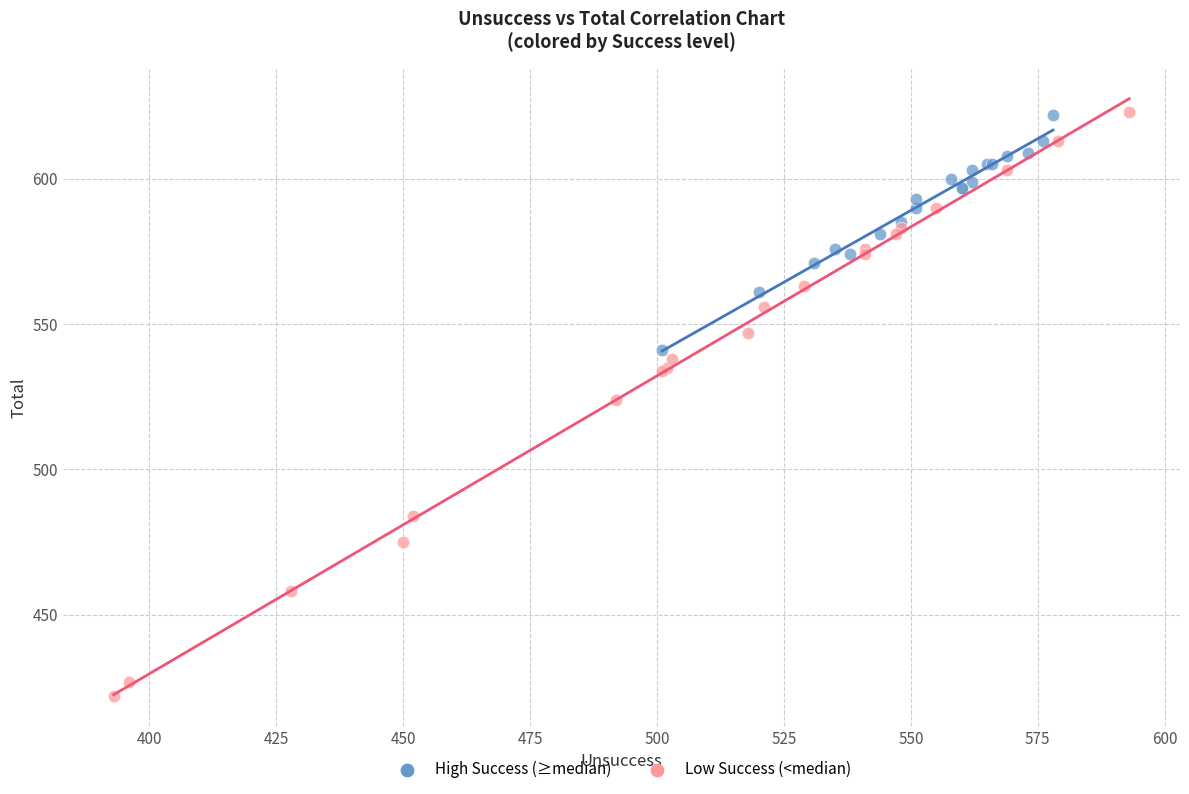

Which series contains the lowest Y value?

Low Success (<median)